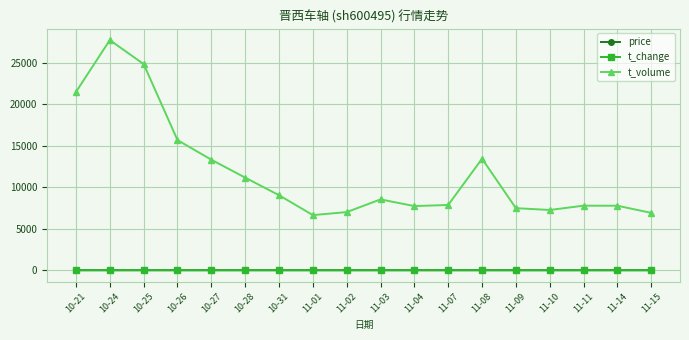

Which series has the largest range (max minus min)?

t_volume